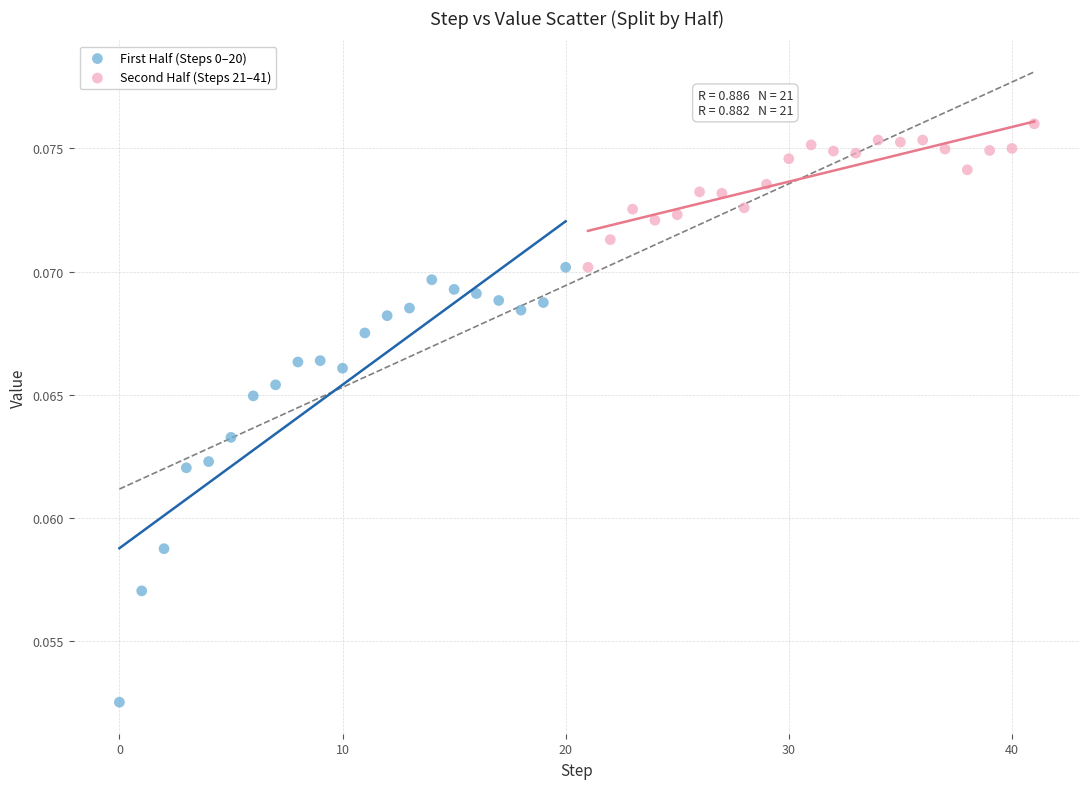

Which series reaches the minimum Y coordinate?

First Half (Steps 0–20)